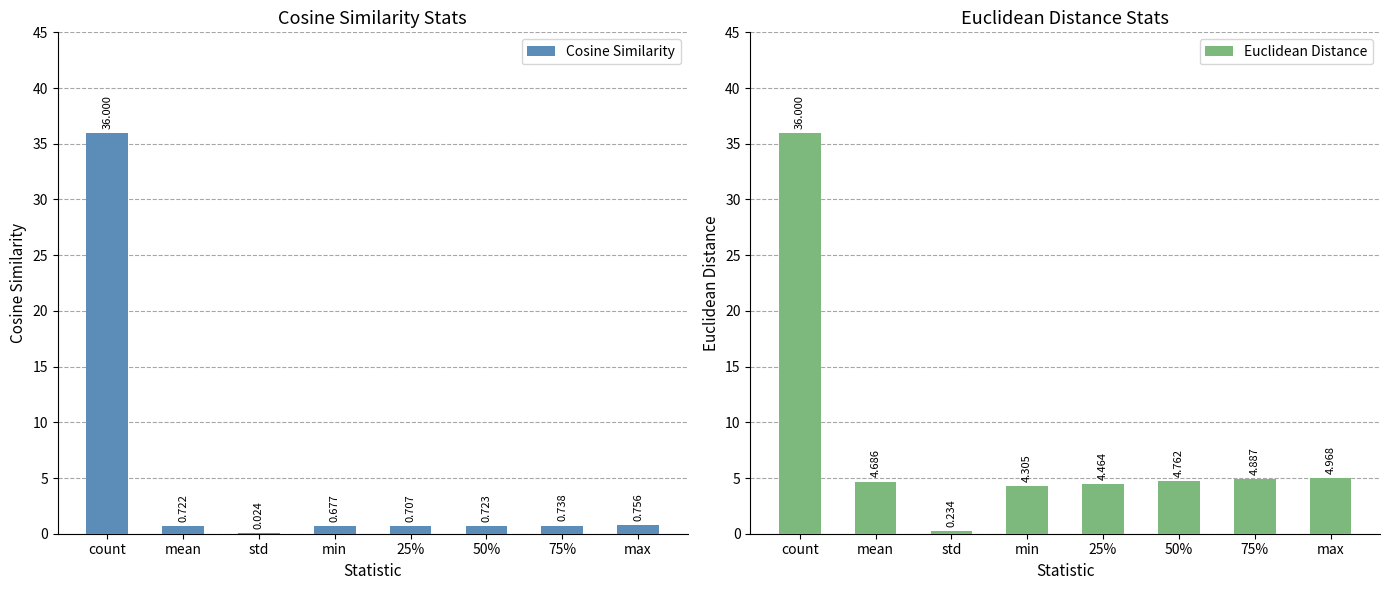

At which label does Euclidean Distance reach its peak?

count